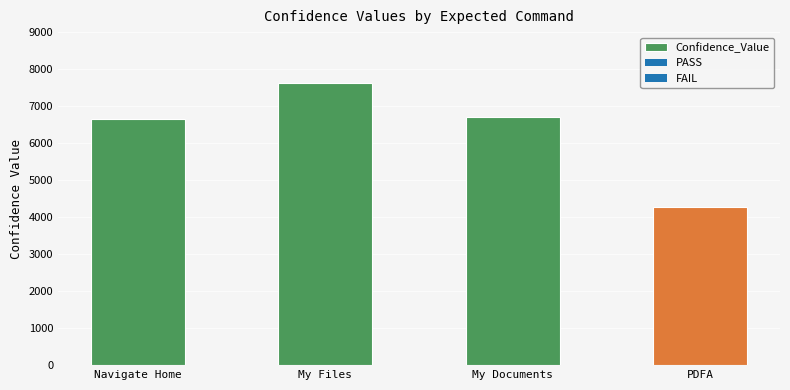

What is the greatest value displayed?

7613